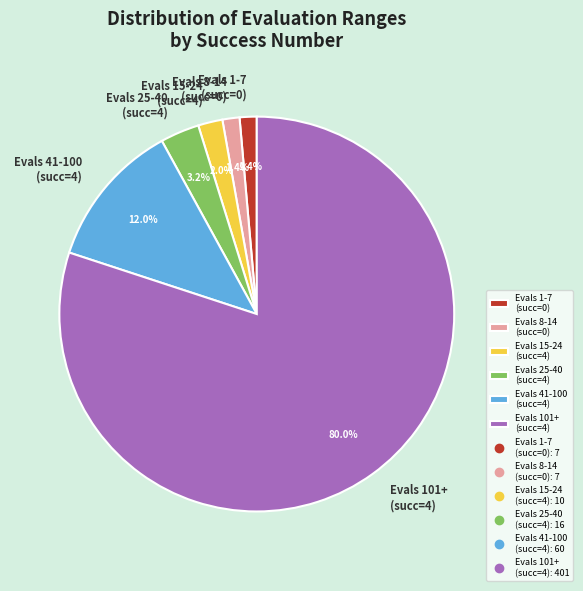

Which has a higher value, Evals 25-40 (succ=4) or Evals 101+ (succ=4)?

Evals 101+ (succ=4)